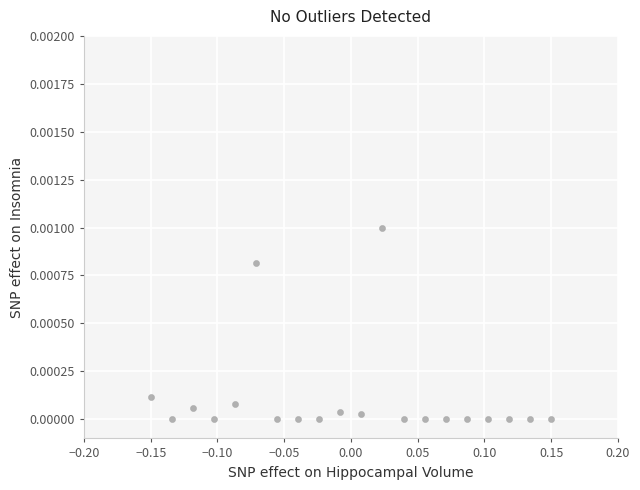

What is the range of X values (max minus min)?

0.3